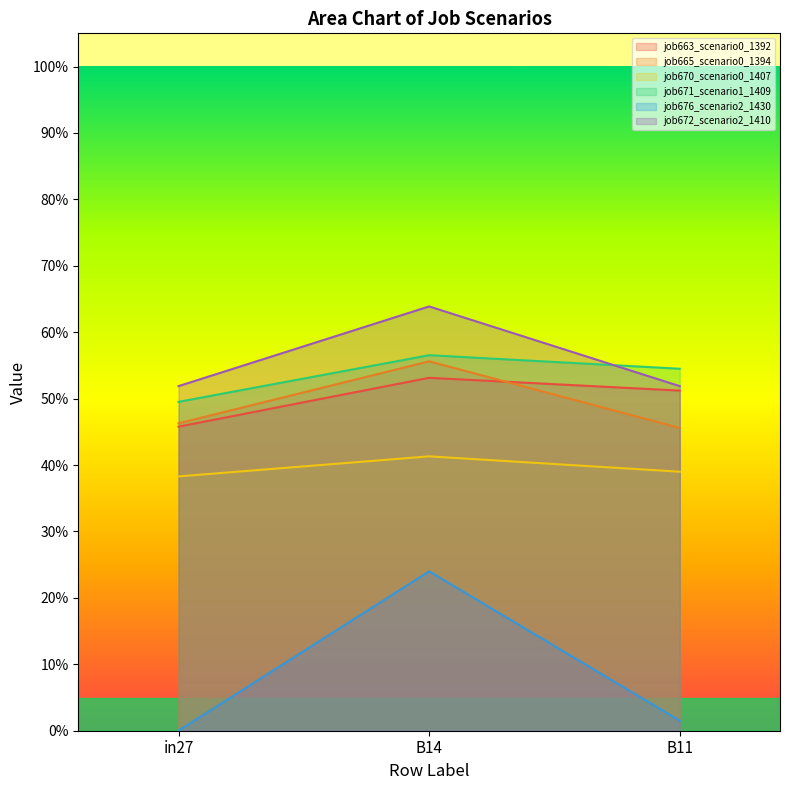

Is it true that job676_scenario2_1430 equals 0.0 at B11?

True